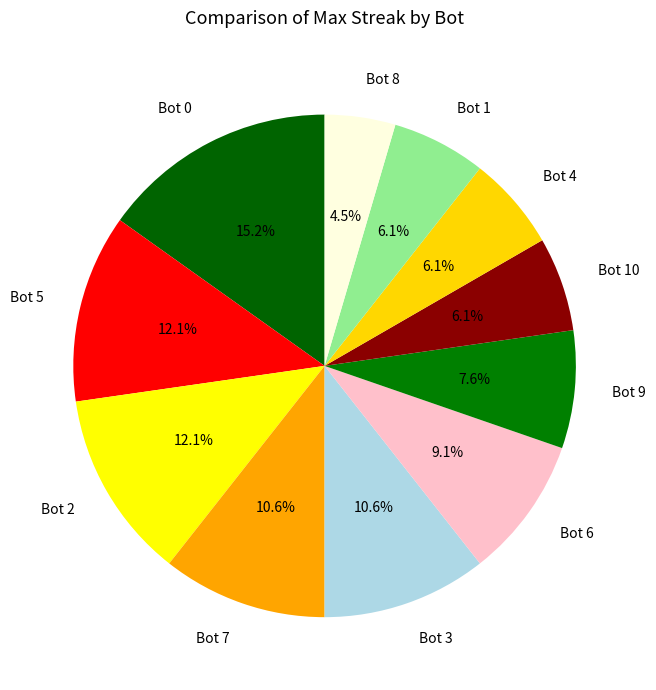

Is the sum of Bot 7 and Bot 2 greater than half?

No